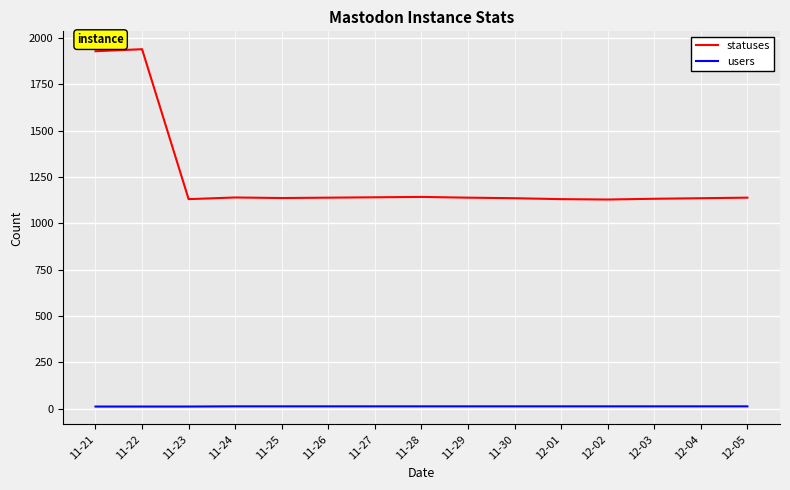

What is the smallest value displayed?

11